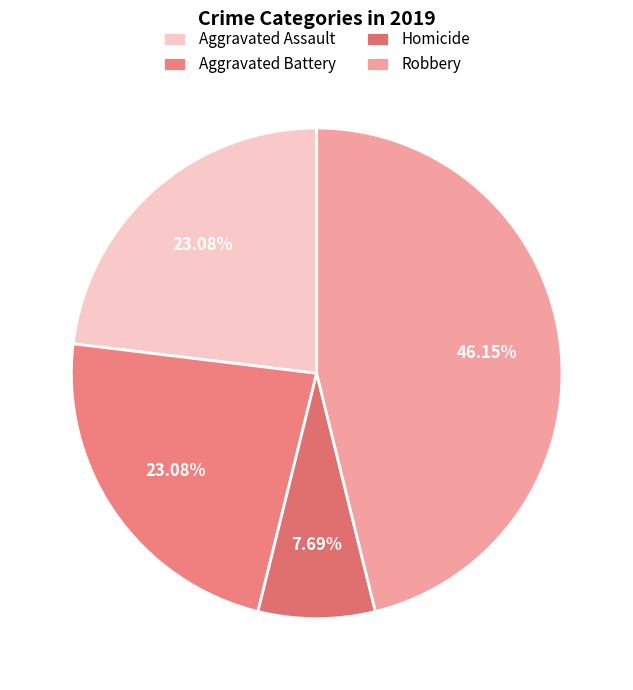

Which category has the biggest portion of the pie?

Robbery